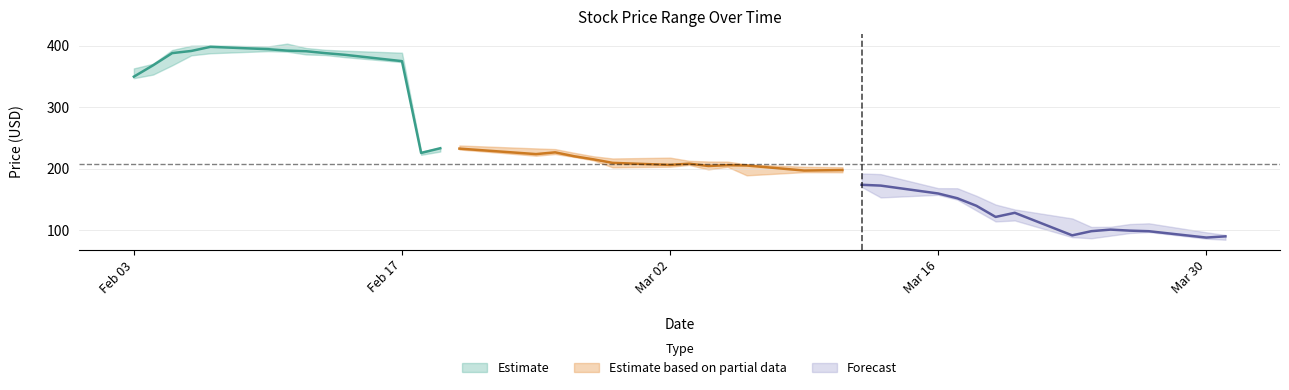

What is the value of the High point at the 9th from the left?

393.2